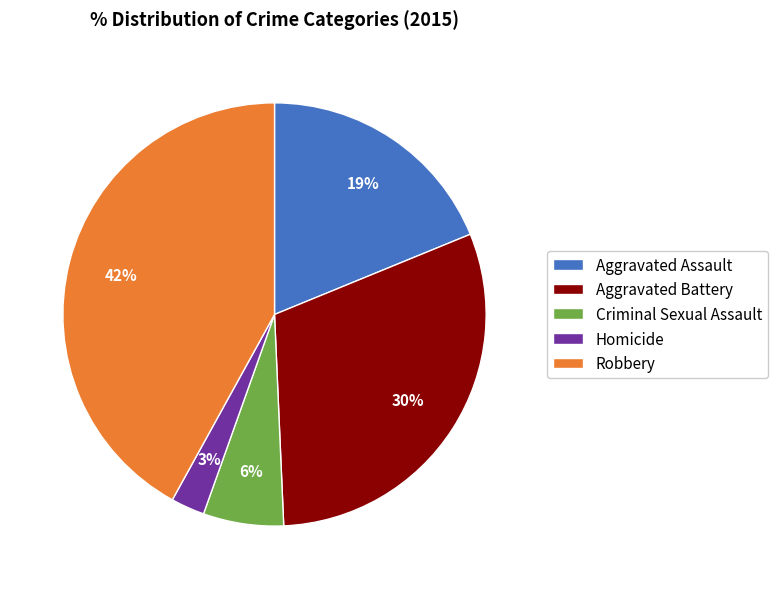

True or false: Criminal Sexual Assault accounts for 1% of the total.

False